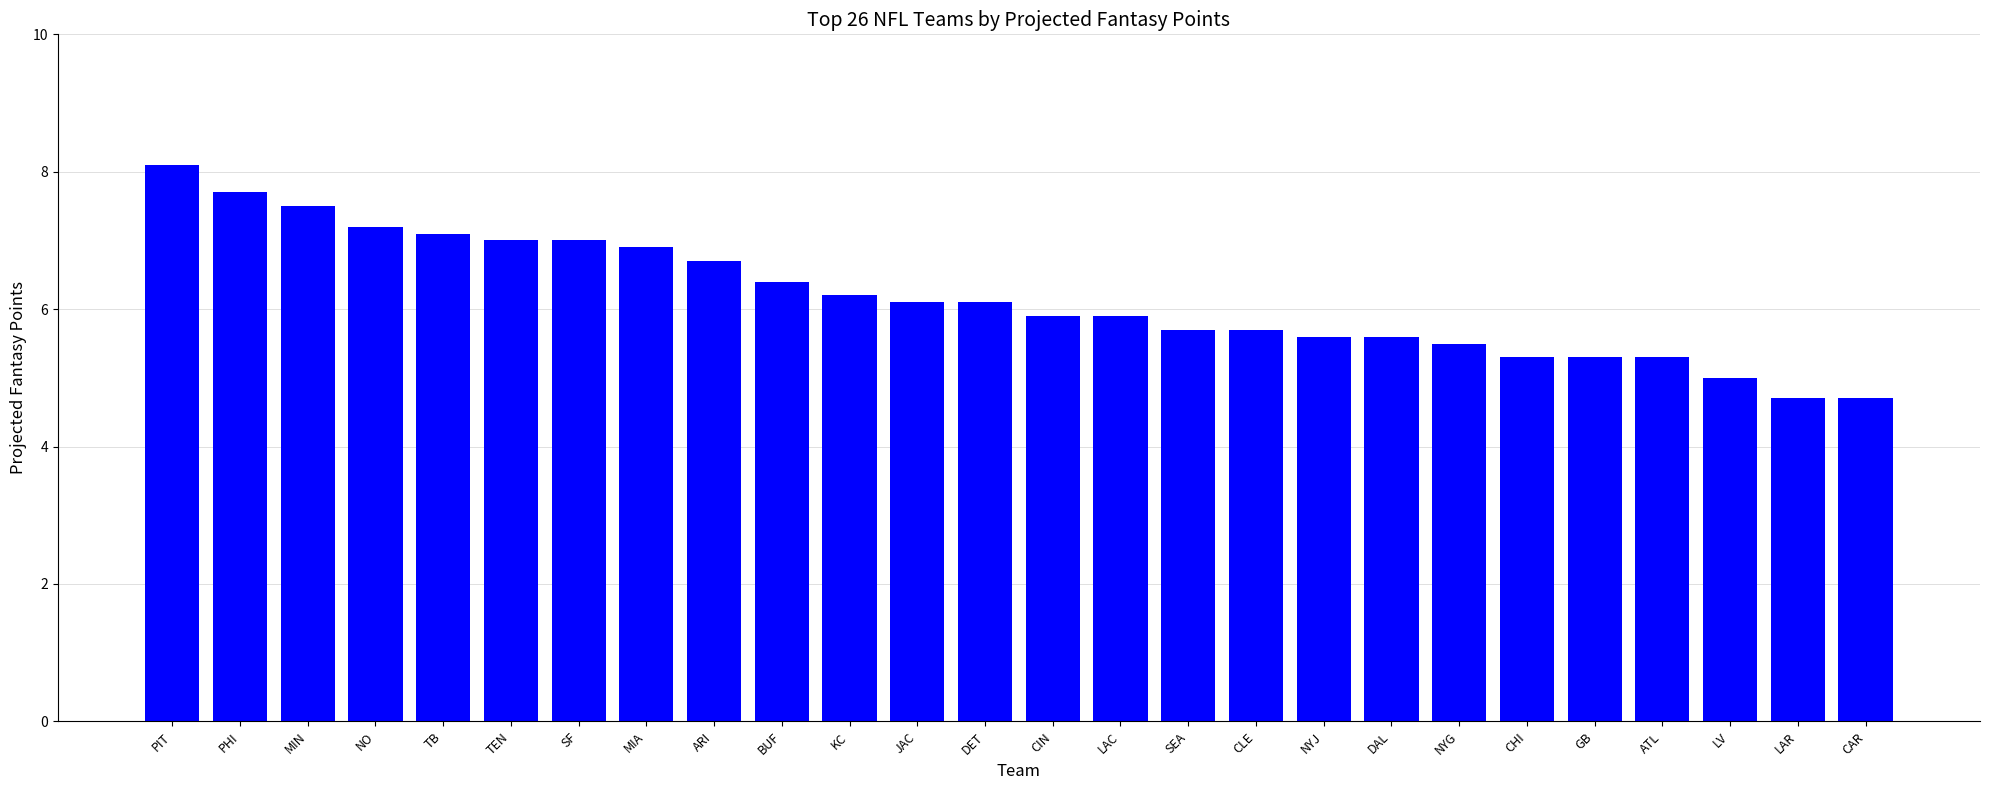

What is the difference between the maximum and second lowest values?

3.4